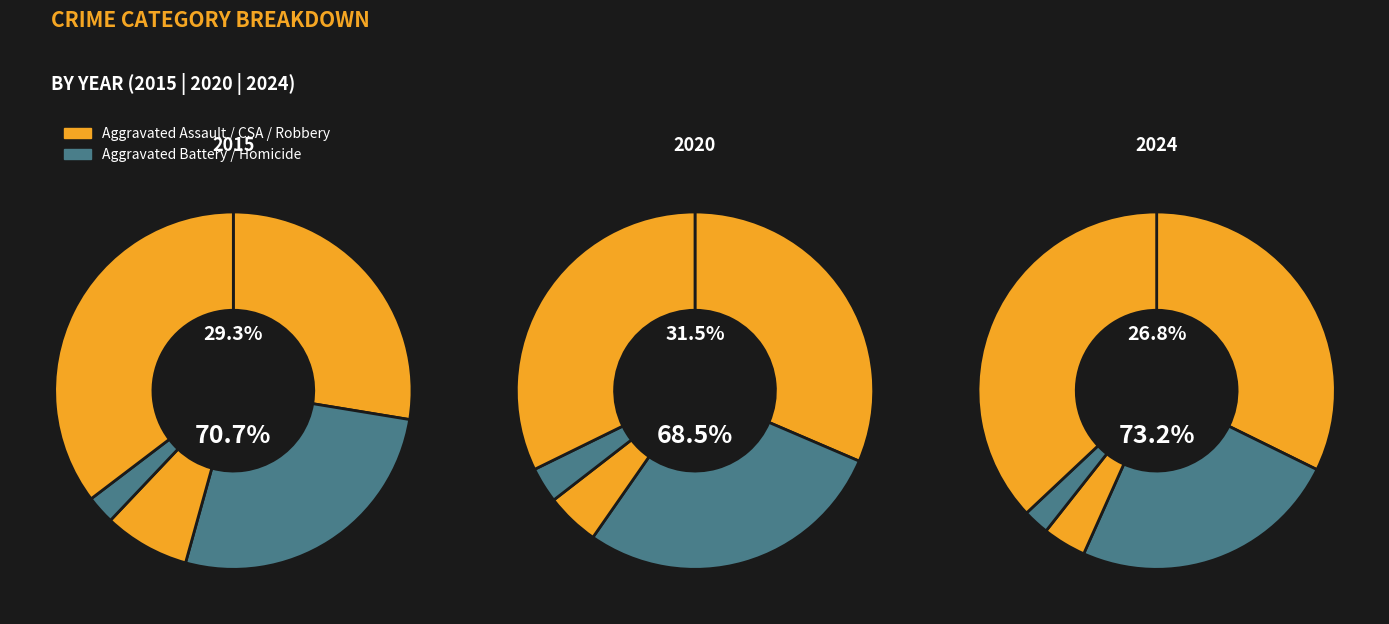

The Robbery slice represents 45% of the pie. True or false?

False